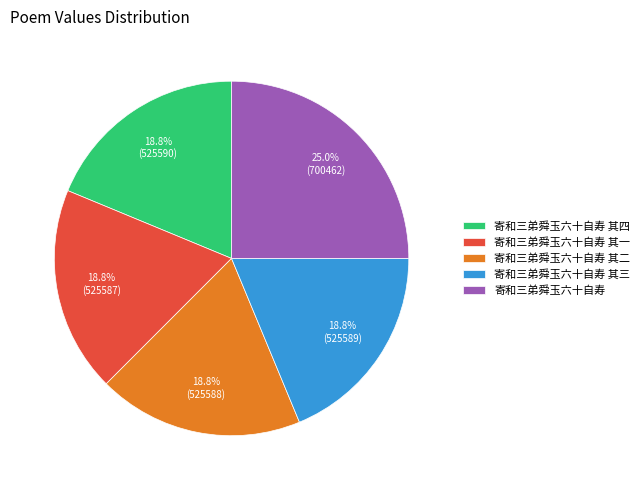

How many segments does this pie chart have?

5